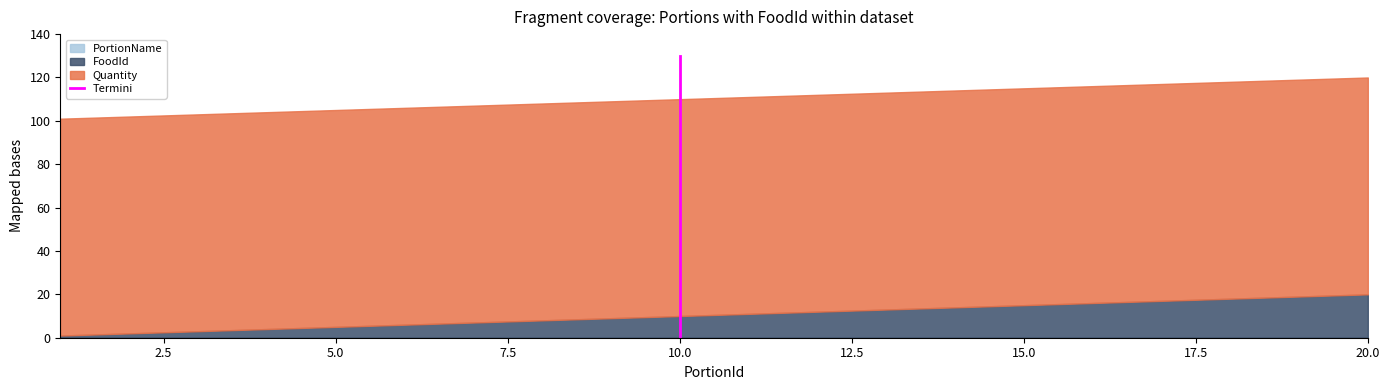

Does the chart have visible grid lines?

No